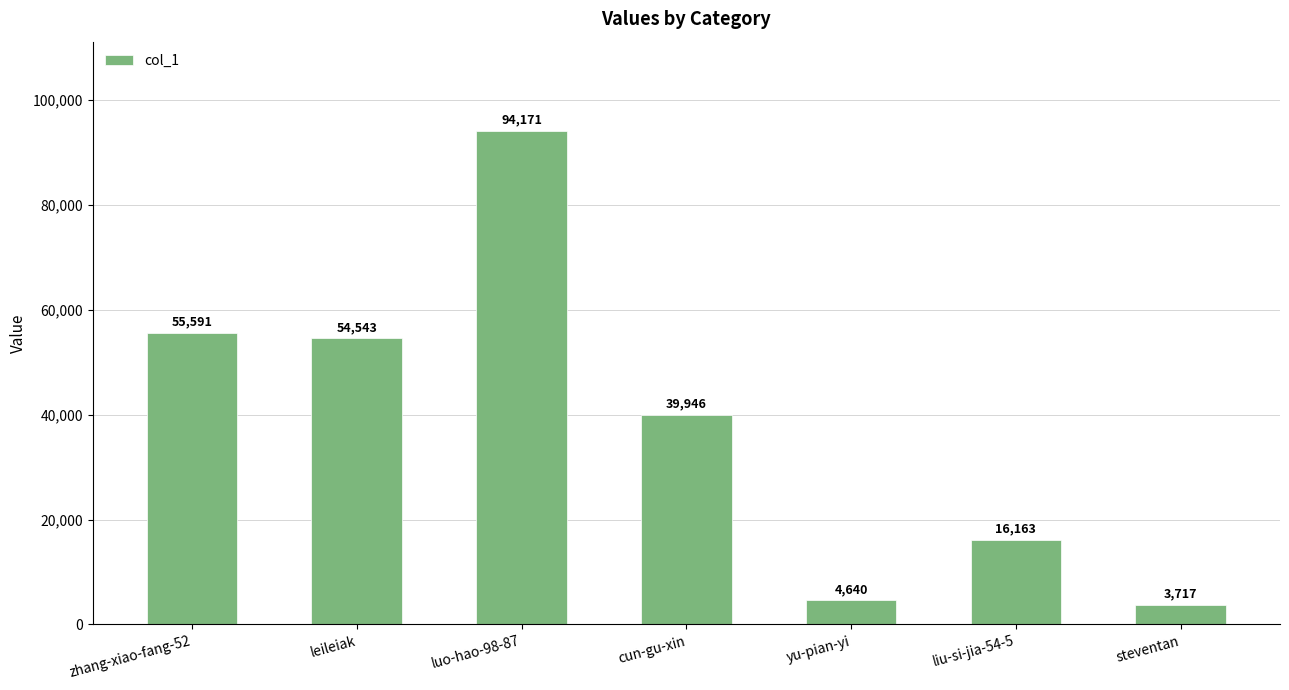

Is it true that the value at steventan is 3717?

True